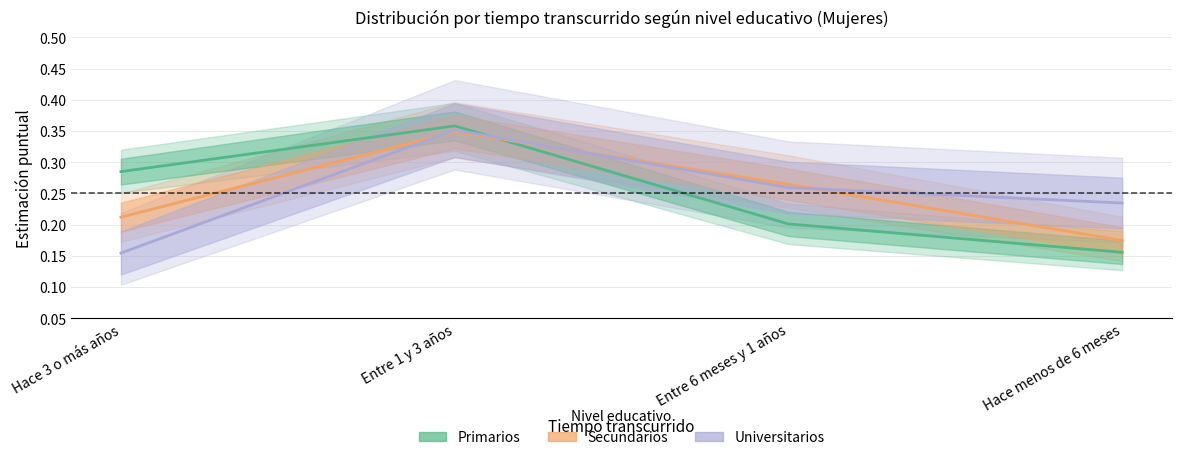

What are all the series names shown in the legend?

Primarios, Secundarios, Universitarios